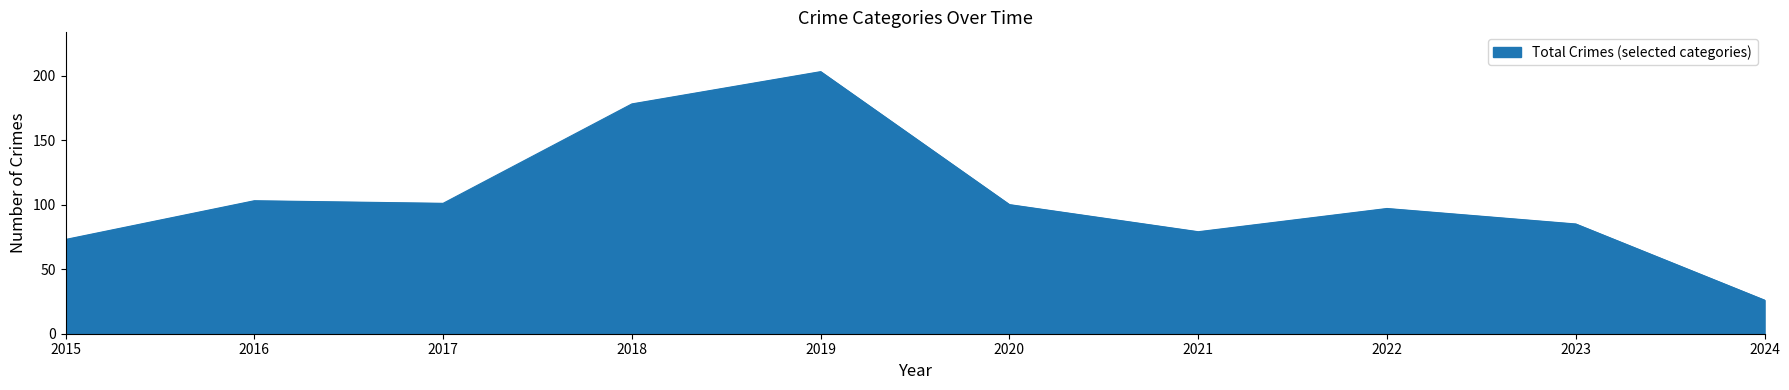

Is it true that the value at 2015 is 73?

True